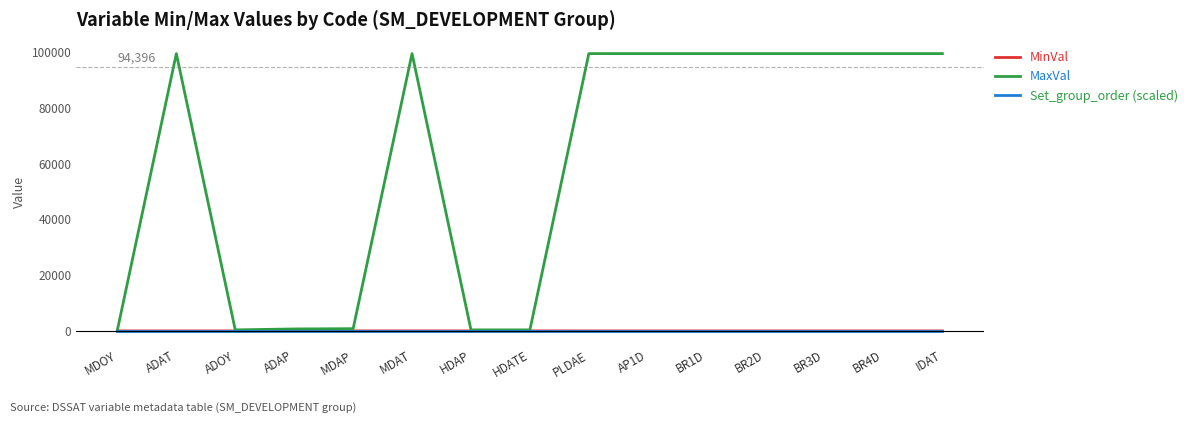

How many lines are shown in the chart?

3